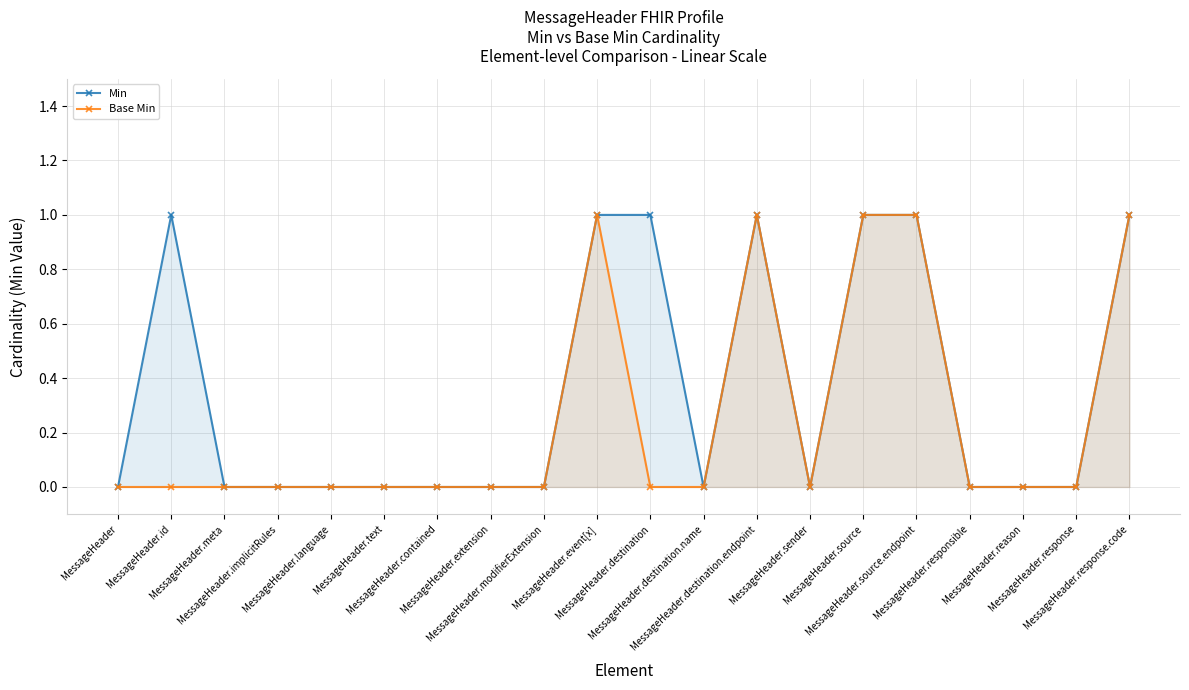

True or false: Base Min and Min intersect in this chart.

False